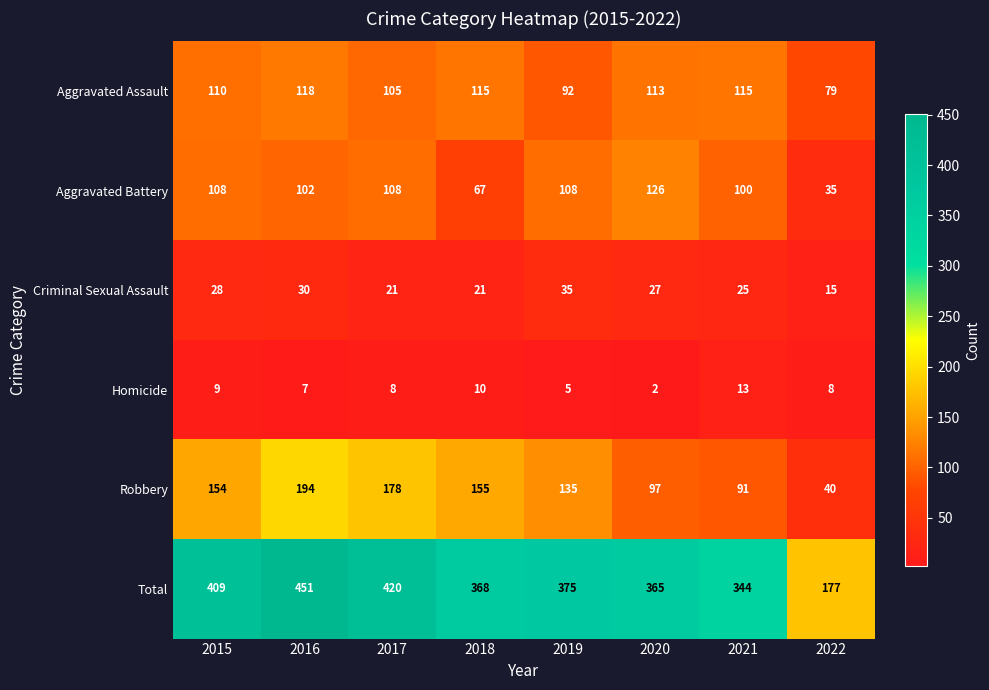

The value of Aggravated Assault at 2021 is 42. True or false?

False